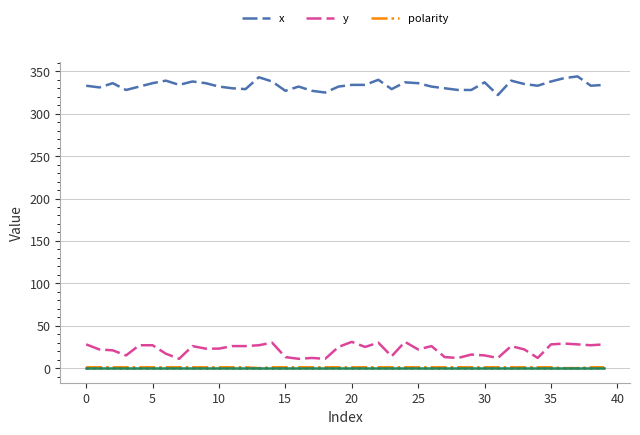

How many lines are shown in the chart?

3